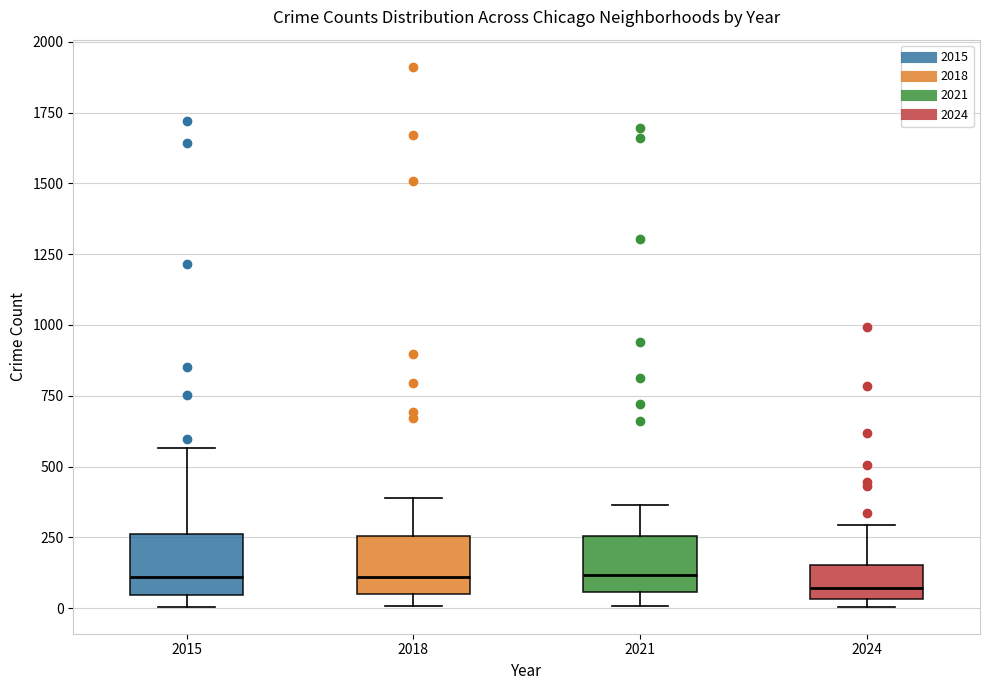

Reading left to right, transcribe this box plot: for each box, give where its median line is, the range the box spans, and where its two whiskers end, as read against the y-axis. The values are not printed on the chart, so give them approximately, as read against the axis.

2015: median 100, box 50 to 250, whiskers 0 to 550
2018: median 100, box 50 to 250, whiskers 0 to 400
2021: median 100, box 50 to 250, whiskers 0 to 350
2024: median 50 (just above the box's lower edge), box 50 to 150, whiskers 0 to 300